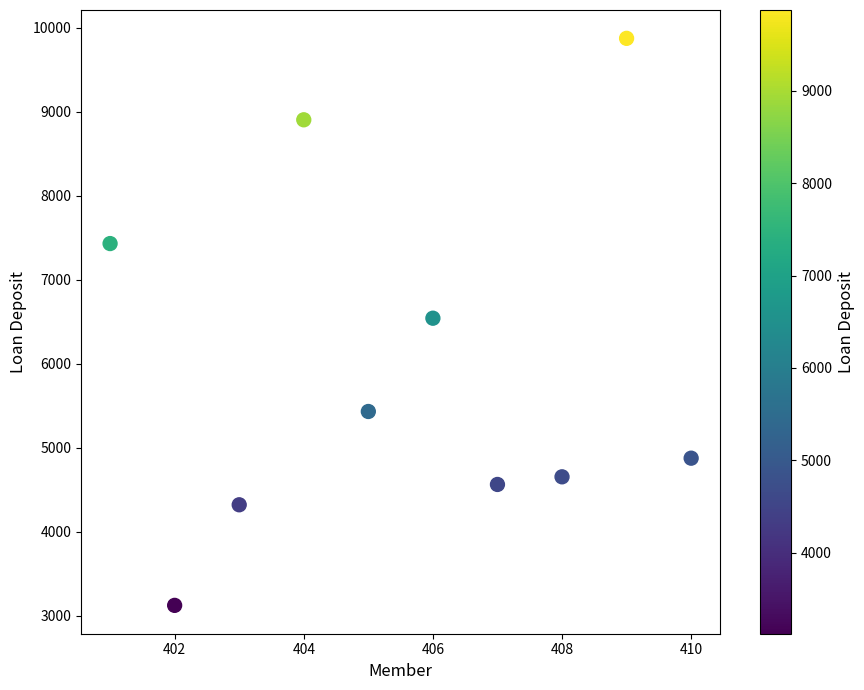

What is the average X value?

406